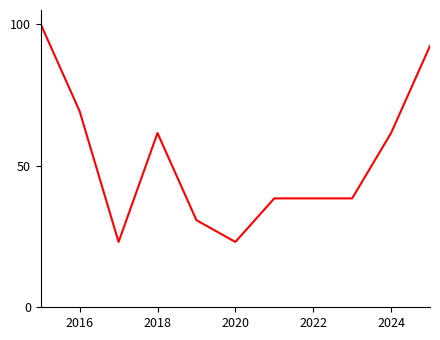

Does the chart display data point markers on the line(s)?

No